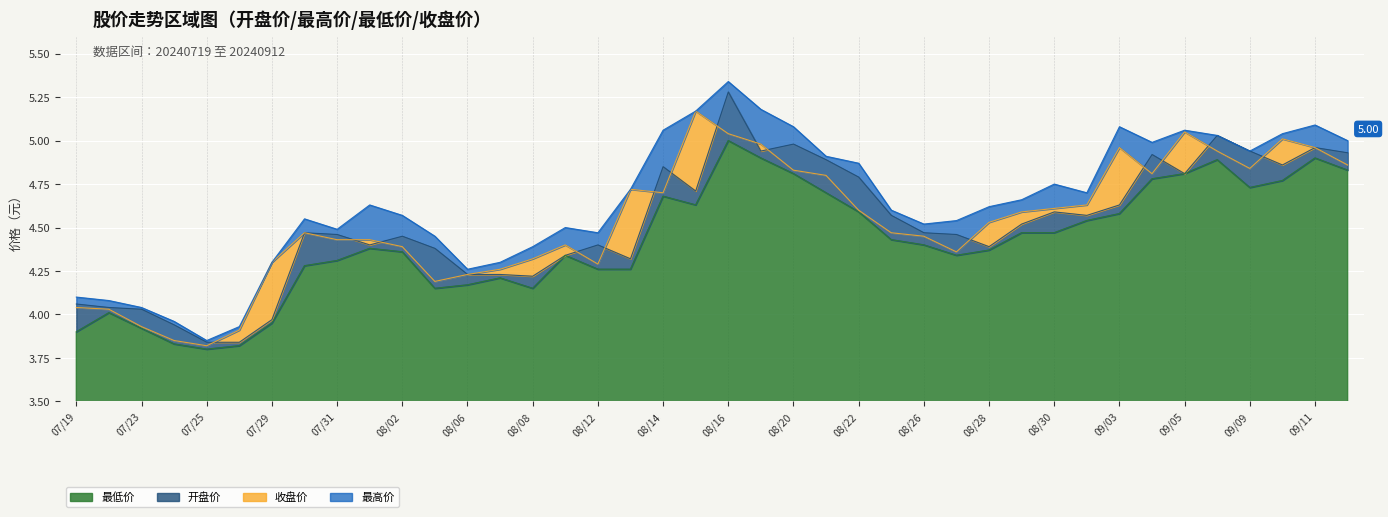

Which series has the largest total across all categories?

最高价